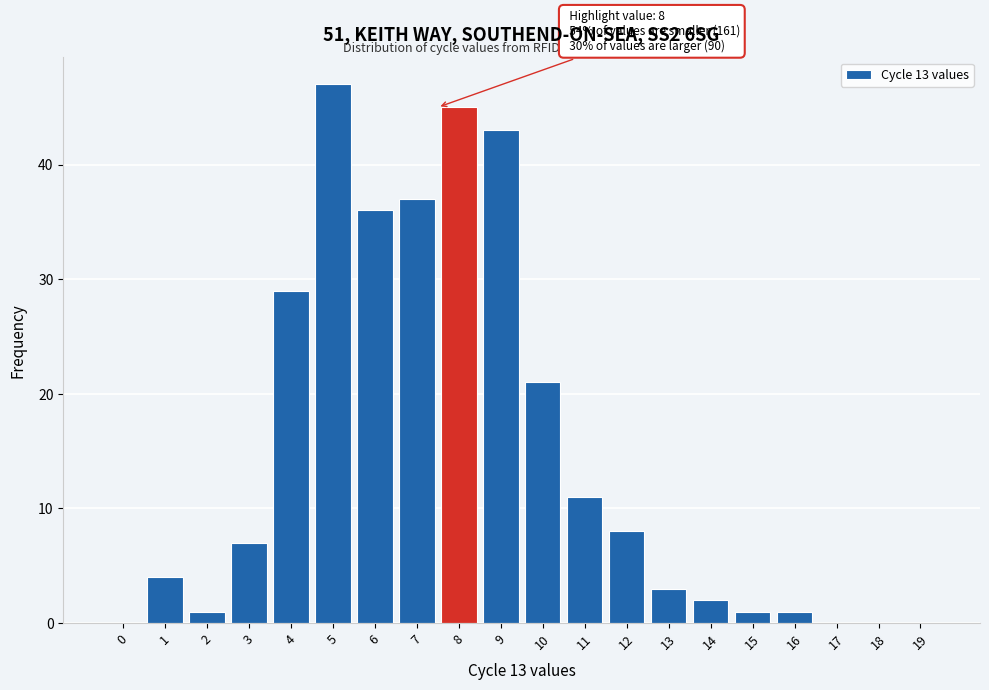

Reading left to right, list all the values displayed in this chart.

0=0	1=4	2=1	3=7	4=29	5=47	6=36	7=37	8=45	9=43	10=21	11=11	12=8	13=3	14=2	15=1	16=1	17=0	18=0	19=0